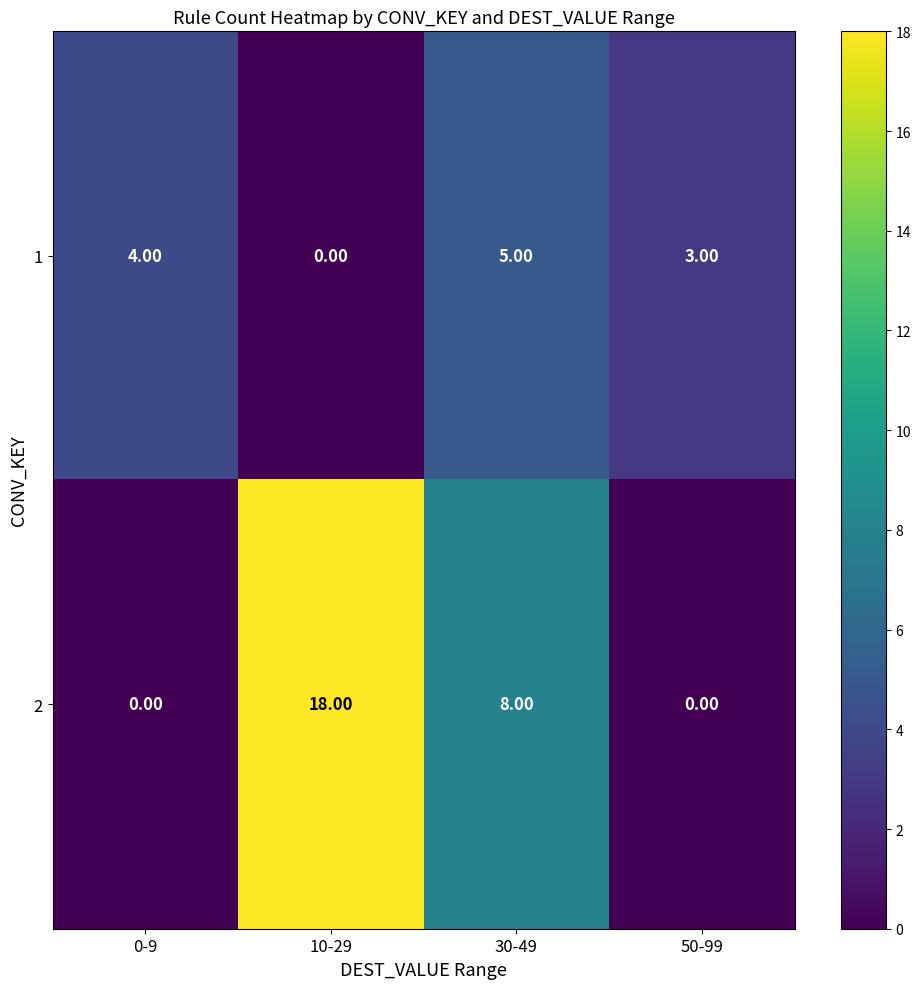

What is the average value of the 1 series?

3